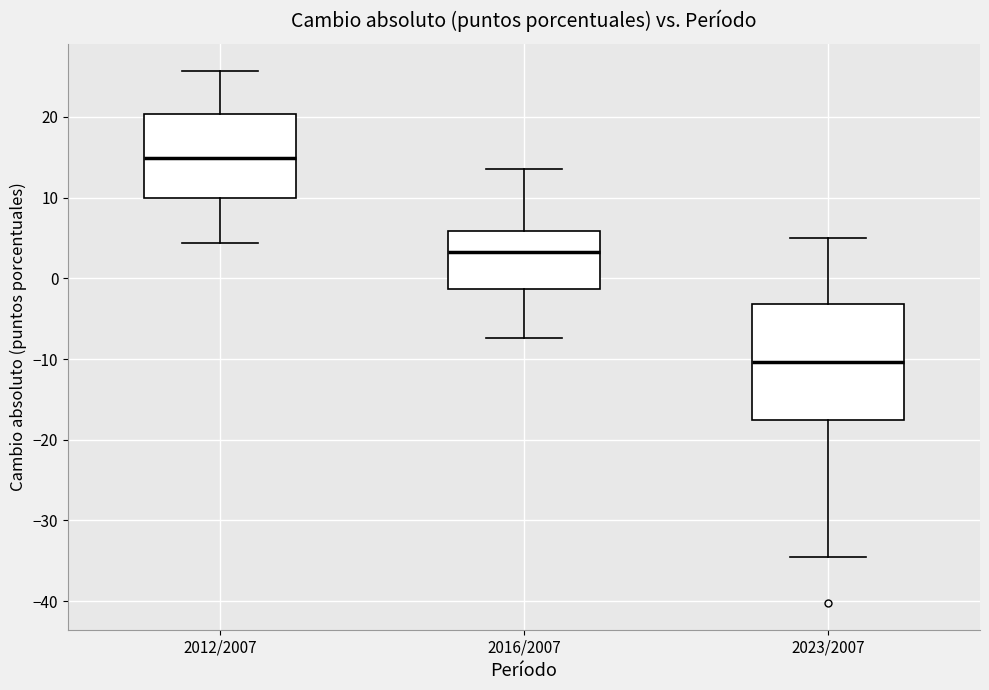

Where is the upper edge of the box for 2012/2007 on the y-axis? The values are not printed on the chart, so give them approximately, as read against the axis.

20